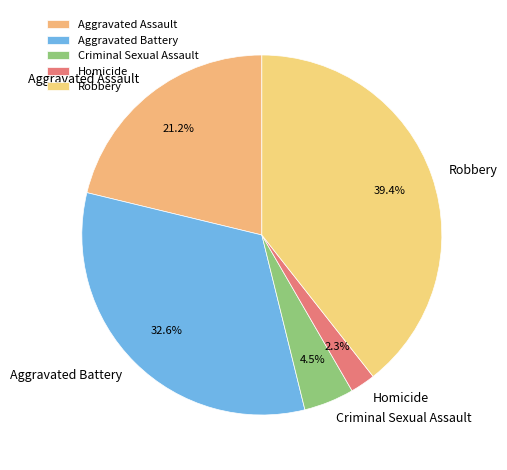

Rank the categories by value from highest to lowest.

Robbery, Aggravated Battery, Aggravated Assault, Criminal Sexual Assault, Homicide